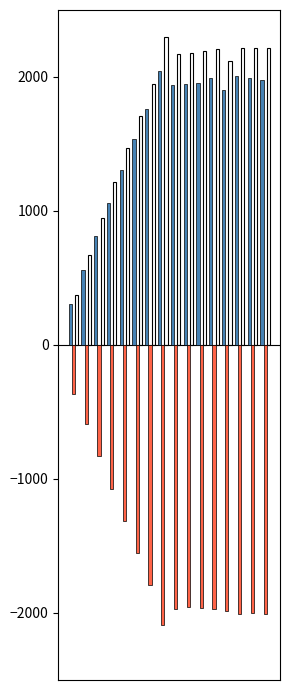

What is the minimum value shown in the chart?

-2090.1